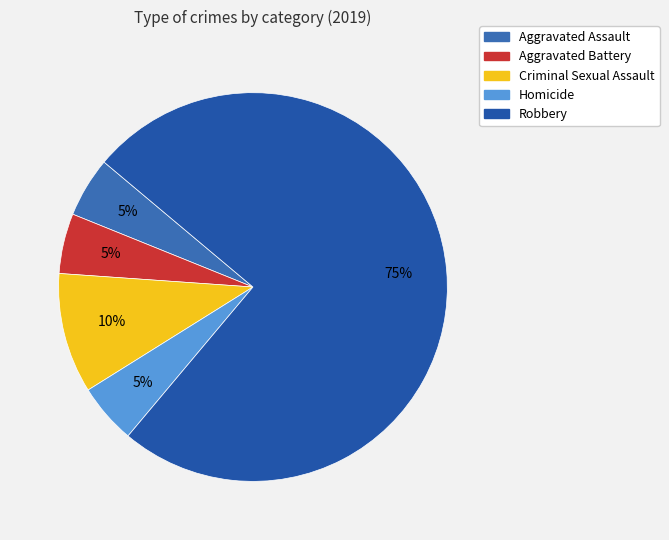

To the nearest percent, what is the combined percentage of Criminal Sexual Assault and Aggravated Assault?

15%